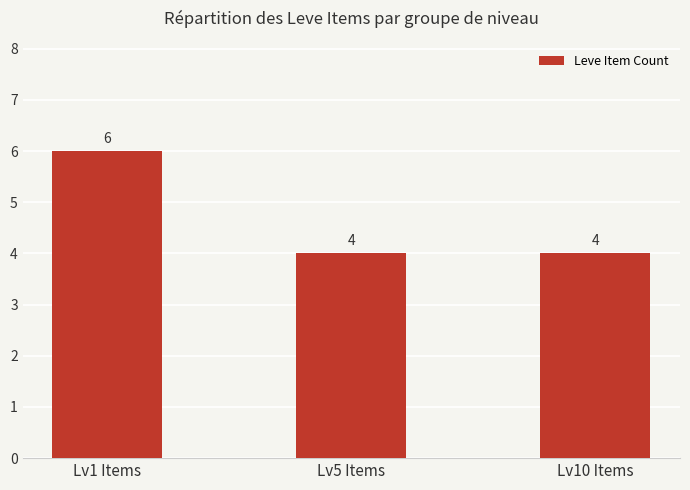

How many bars are there in total?

3